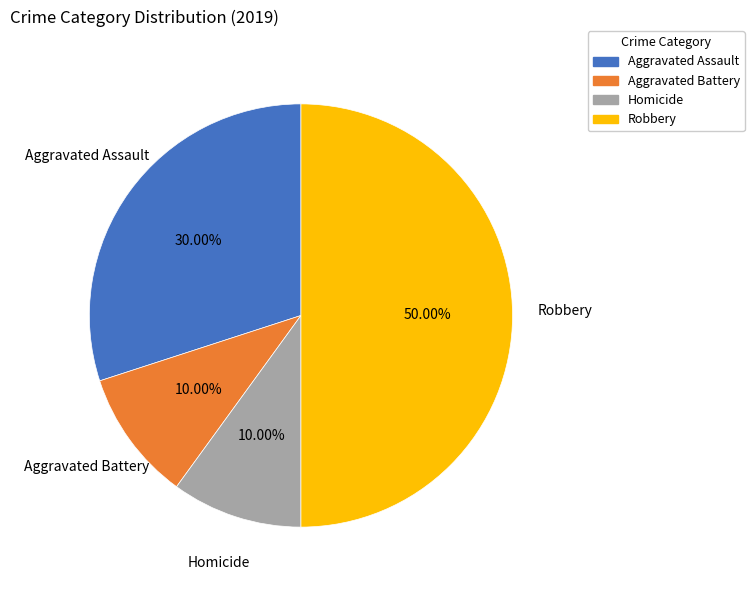

What is the largest slice in the pie chart?

Robbery